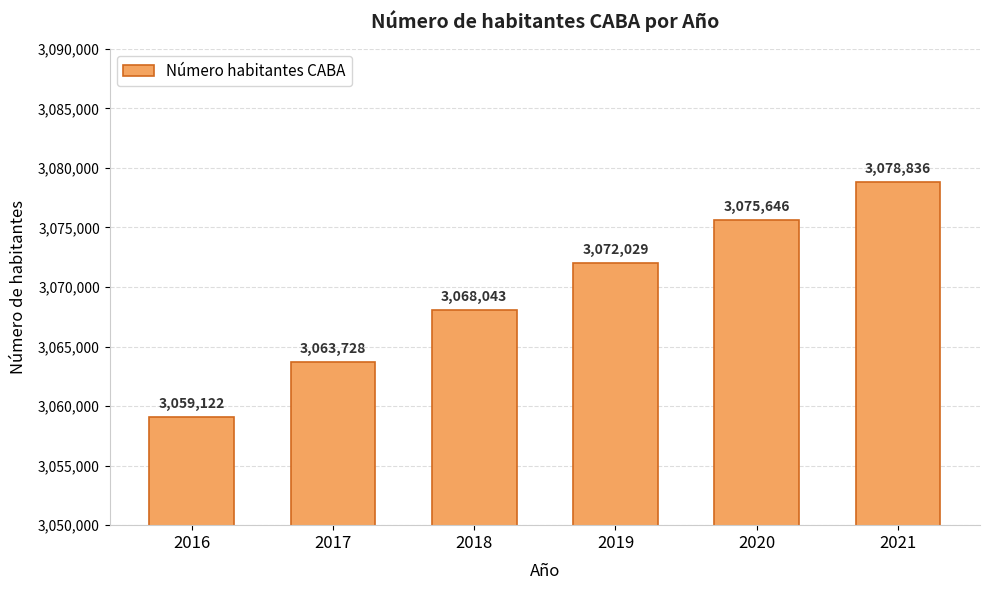

How many values are below 3072029?

3